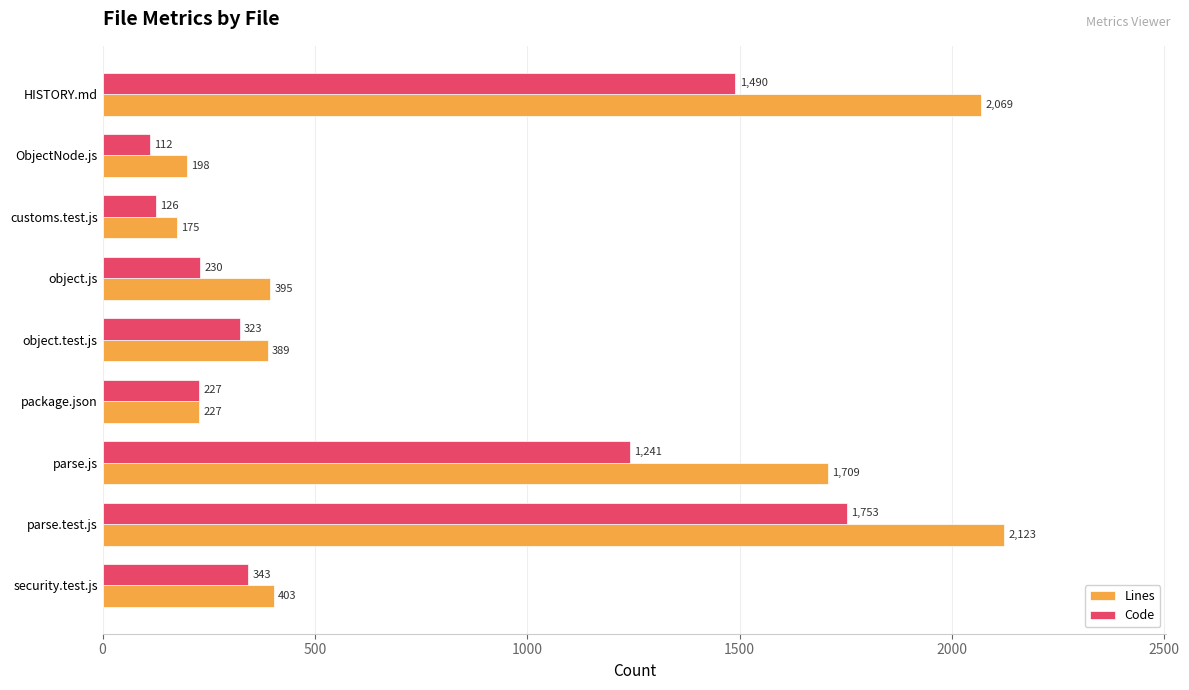

Rank the series by their average value, from highest to lowest.

Lines, Code